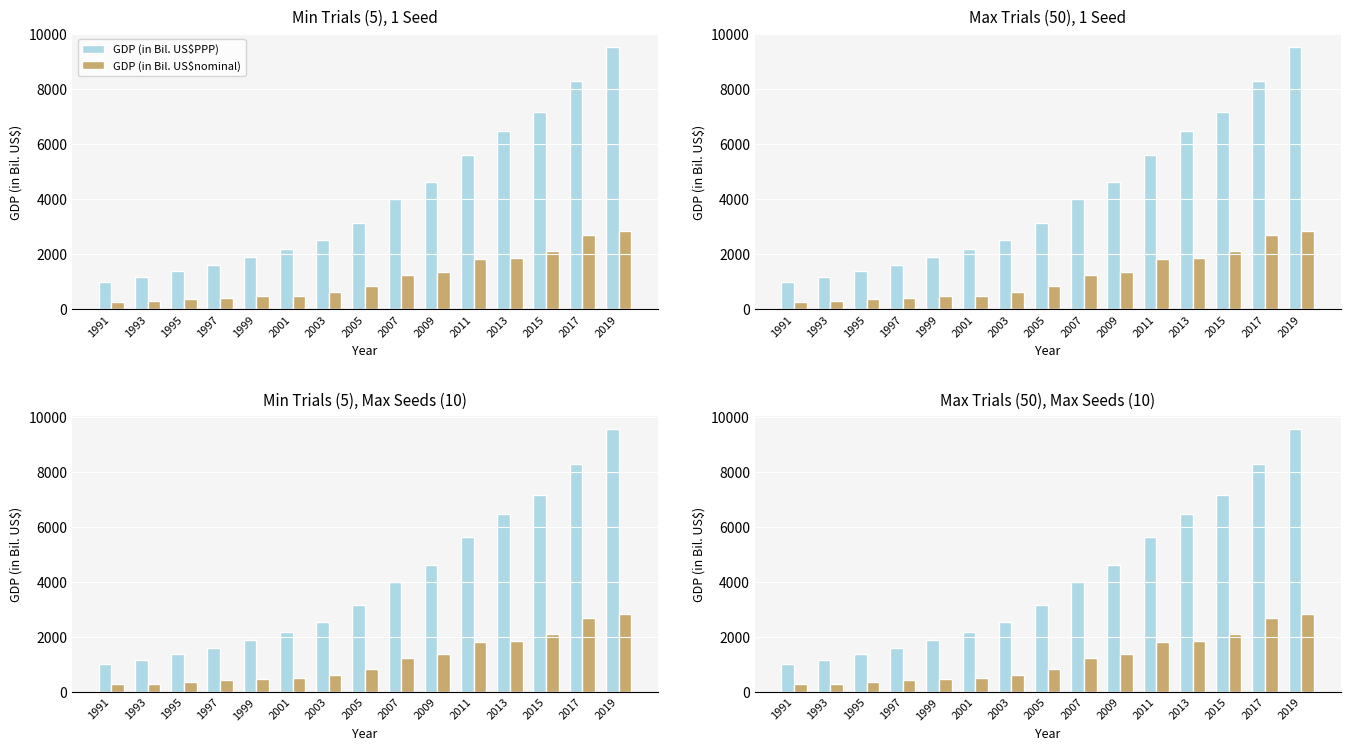

Rank the series by their maximum value, from lowest to highest.

GDP (in Bil. US$nominal), GDP (in Bil. US$PPP)